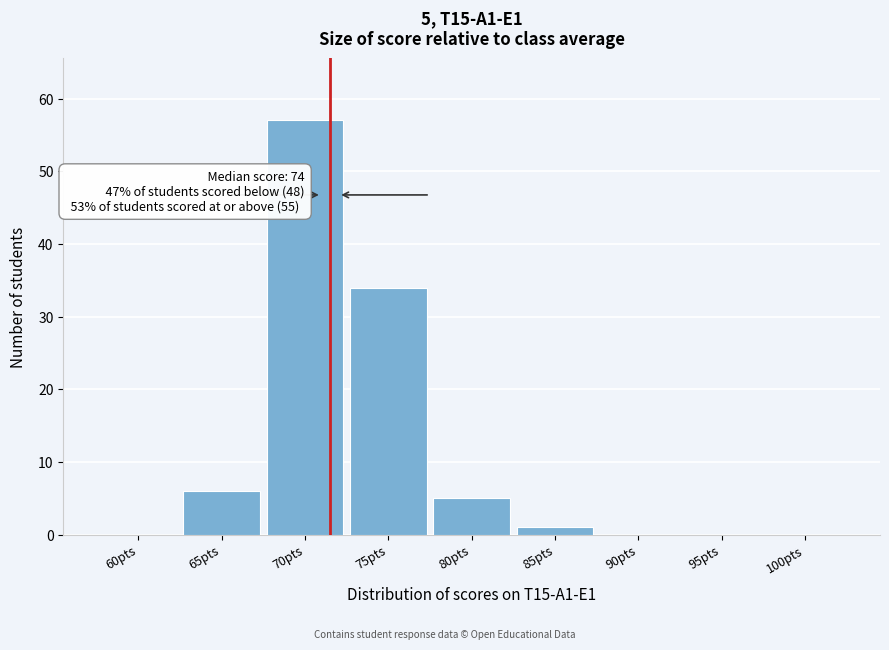

Reading right to left, transcribe all the data shown in this chart.

100pts=0	95pts=0	90pts=0	85pts=1	80pts=5	75pts=34	70pts=57	65pts=6	60pts=0